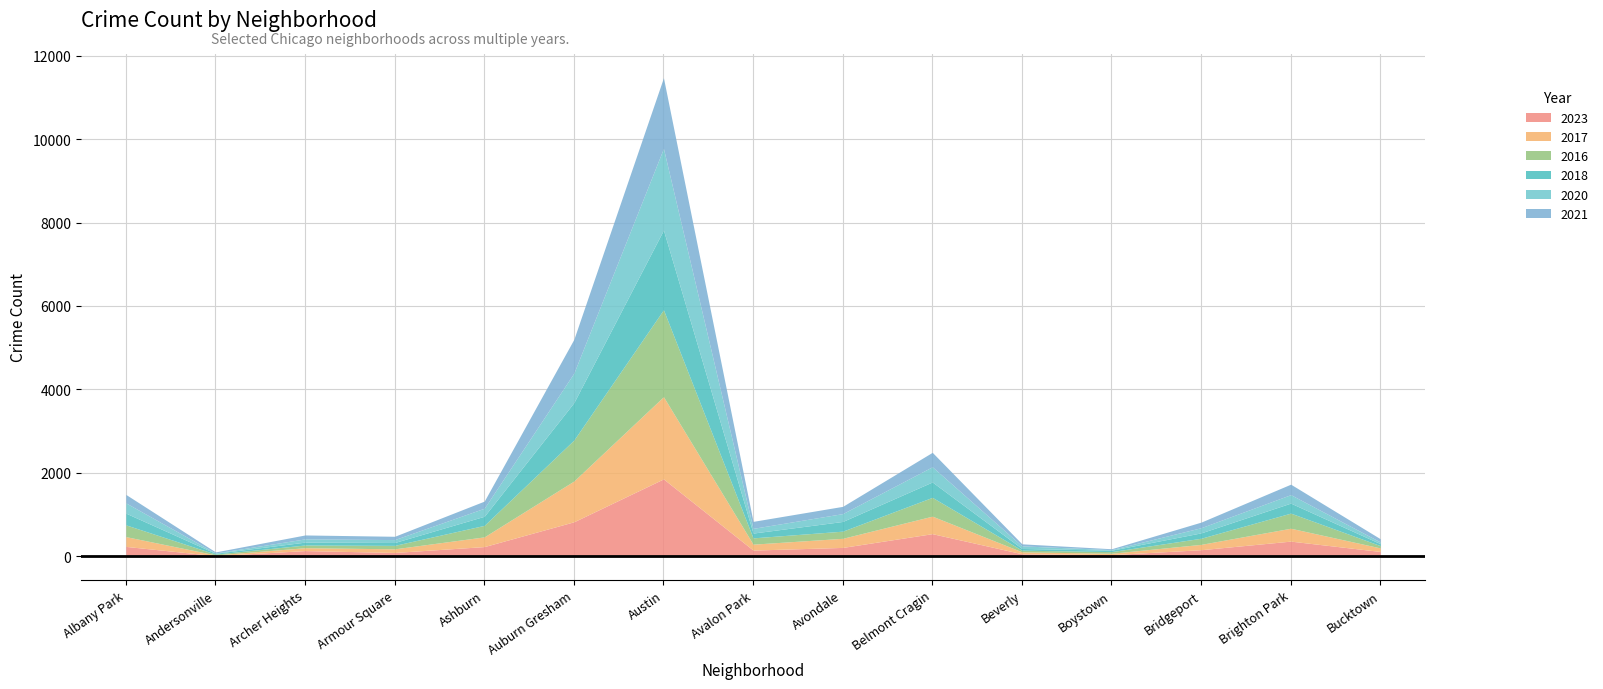

How many intersections are there between 2020 and 2016?

6